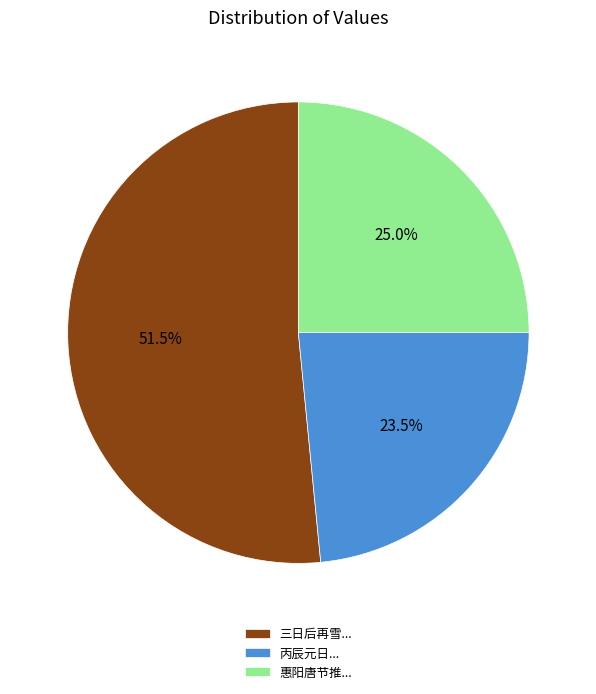

What is the smallest slice in the pie chart?

丙辰元日...